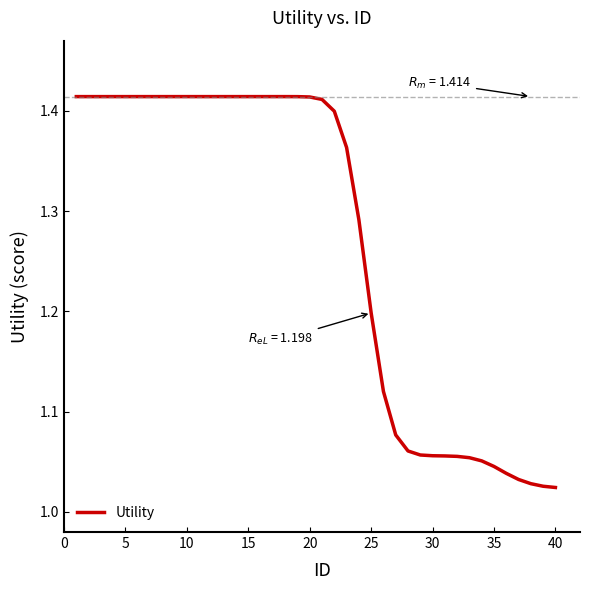

What is the difference between the maximum and minimum values?

0.4